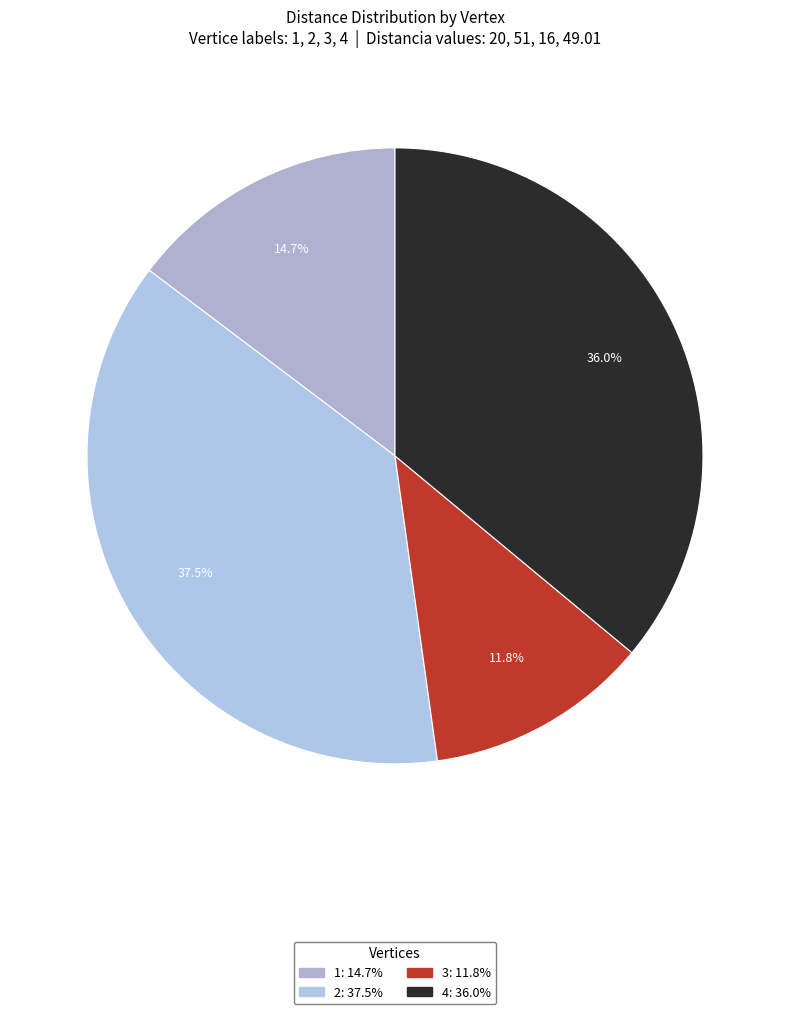

What is the change in value from 3 to 4?

+33.0